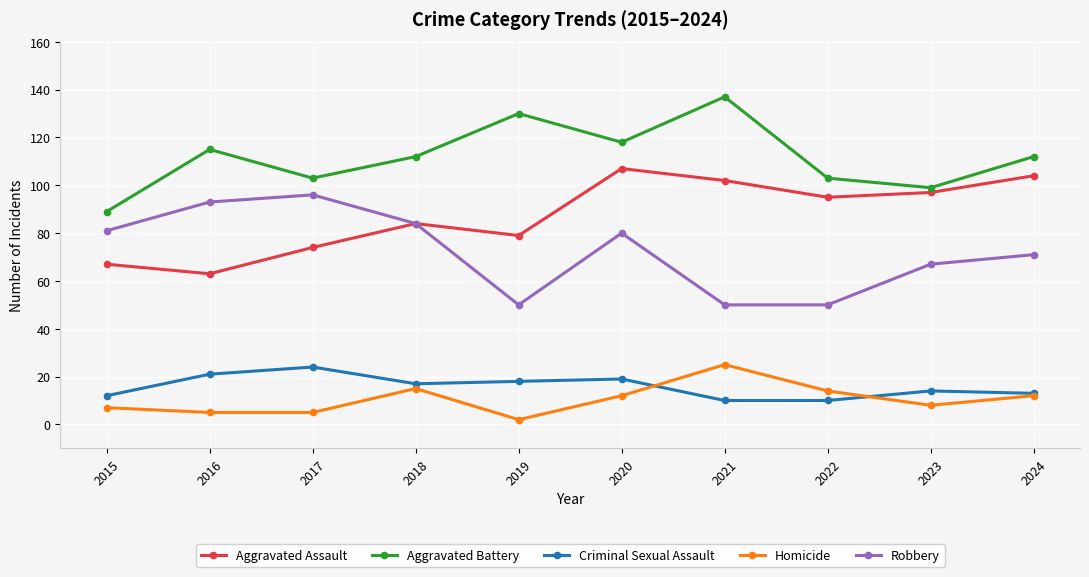

What is the difference between the second highest and second lowest values in the Criminal Sexual Assault series?

11